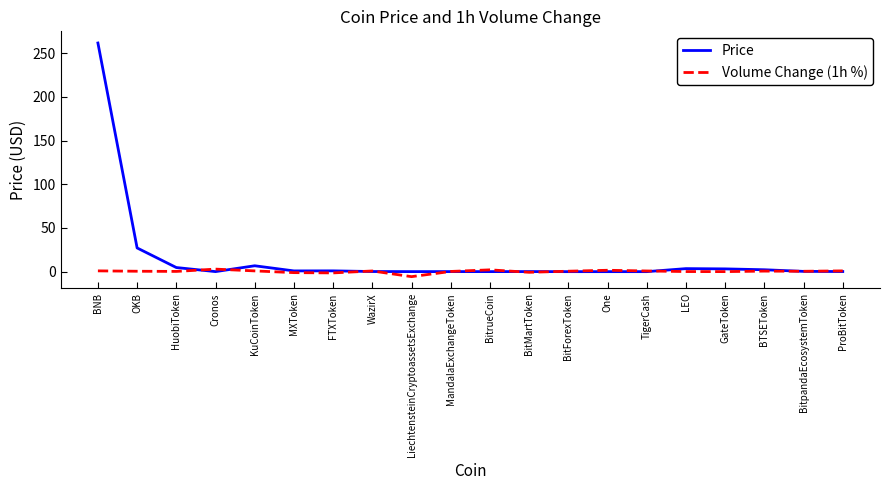

At which category is the sum across all series the highest?

BNB